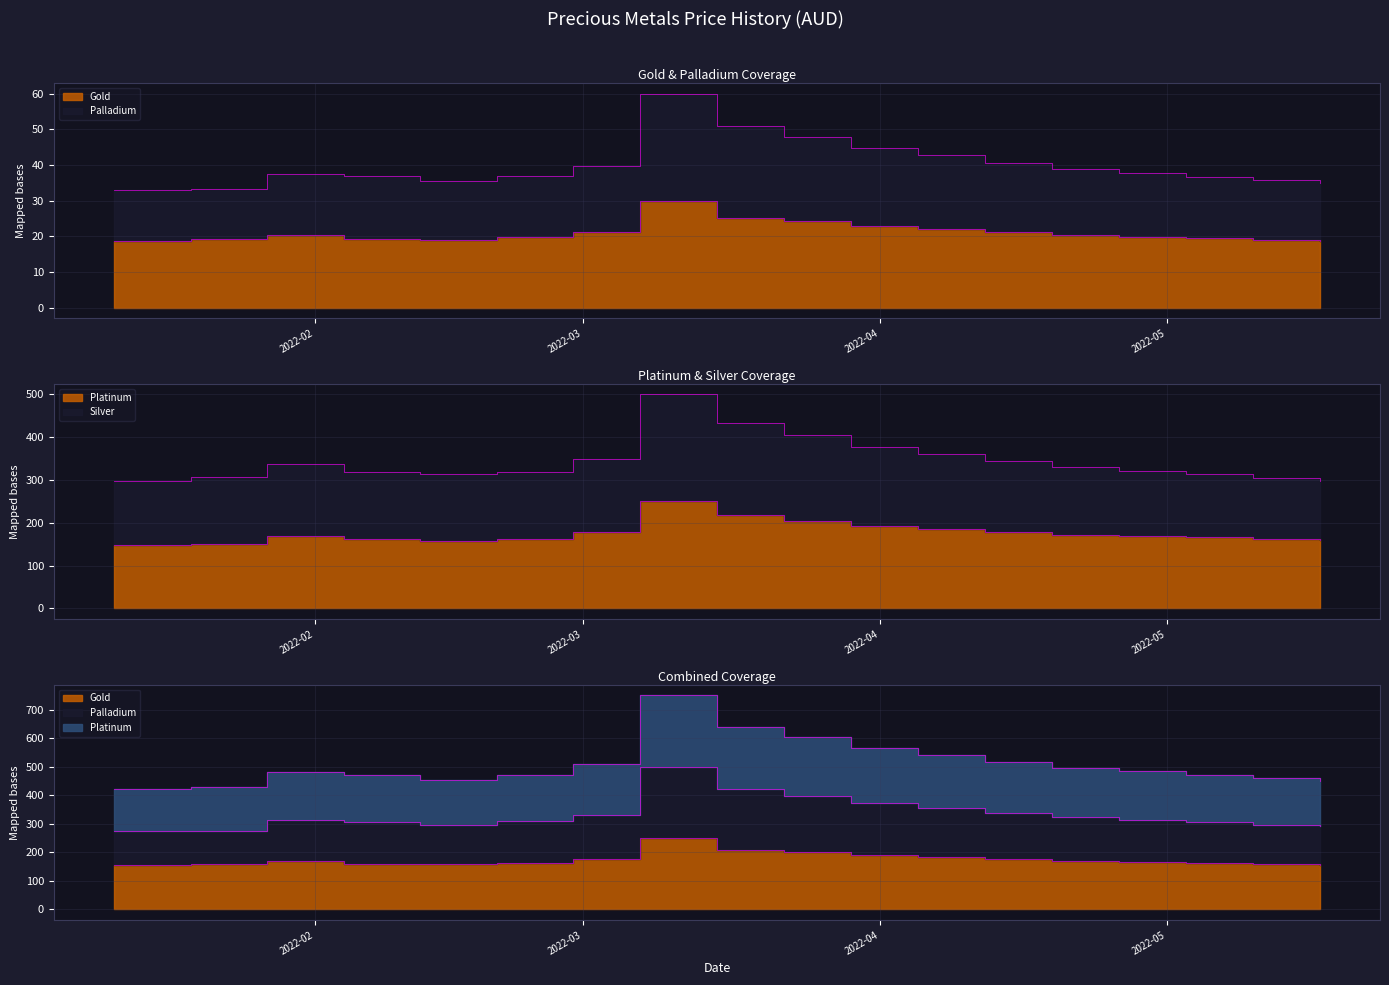

Where is the first local maximum for Gold?

2022-01-27